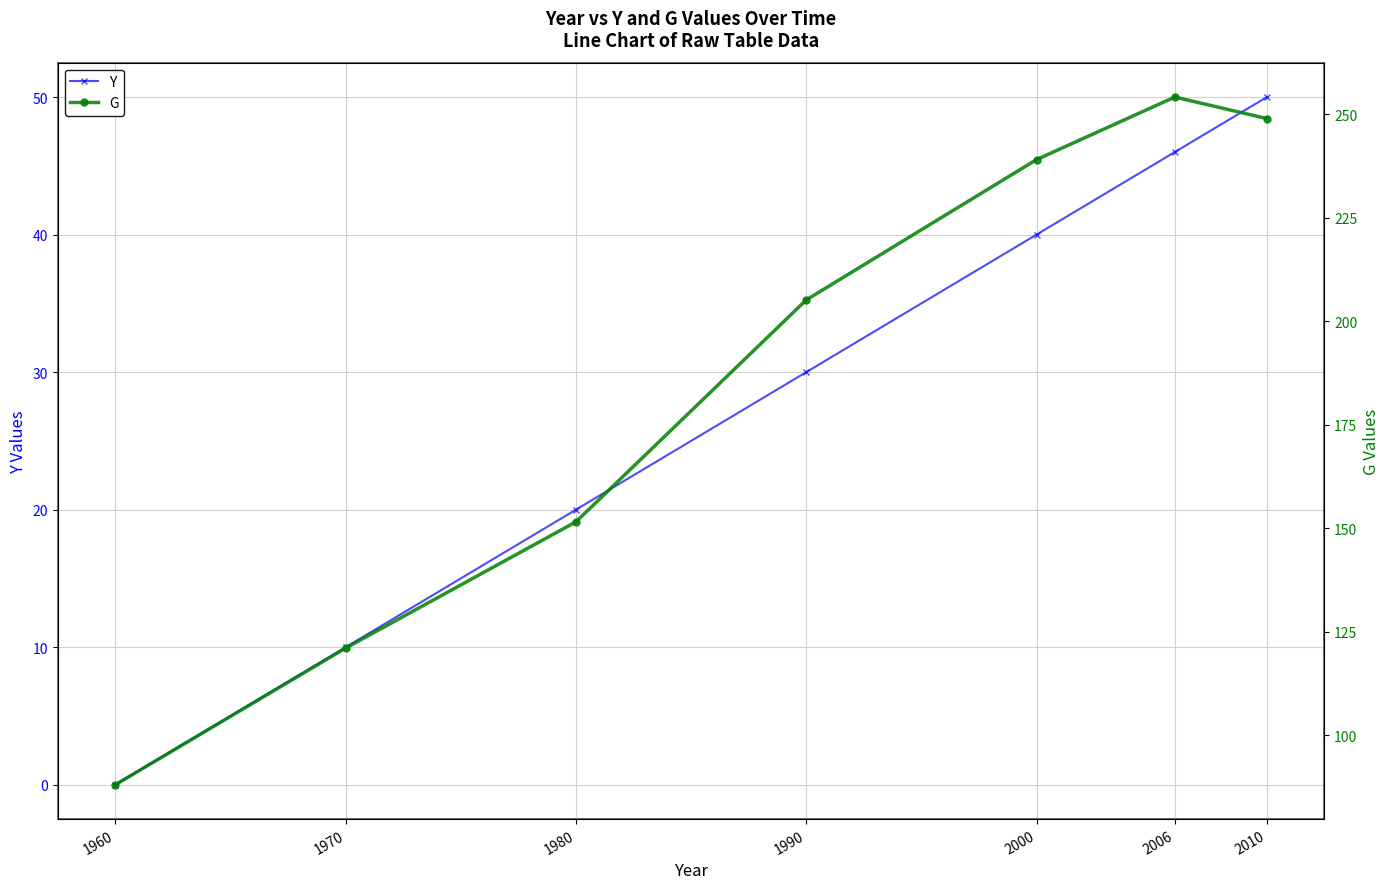

Which series has the largest total across all categories?

G